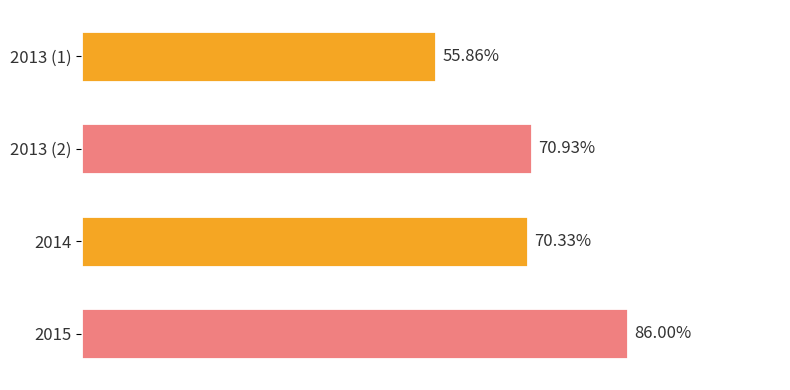

Are the bars grouped side by side (vs. stacked)?

No